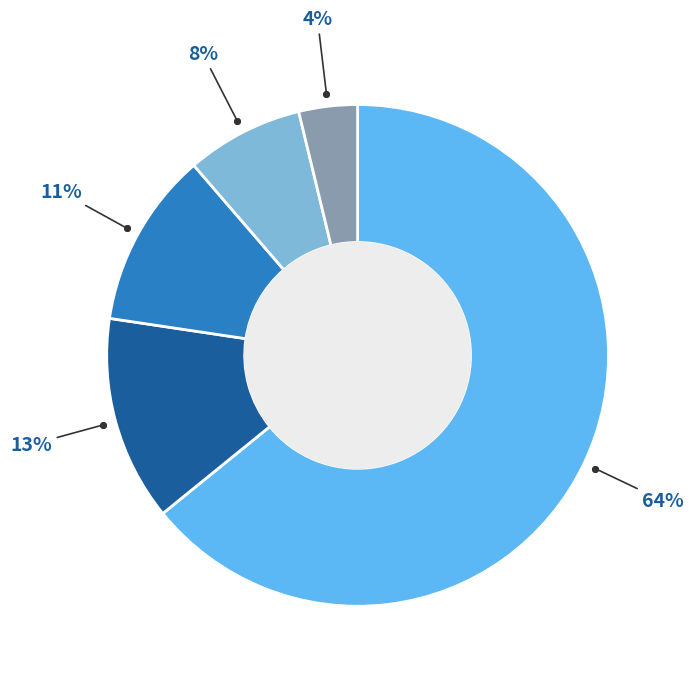

To the nearest percent, what is the average slice percentage?

20%